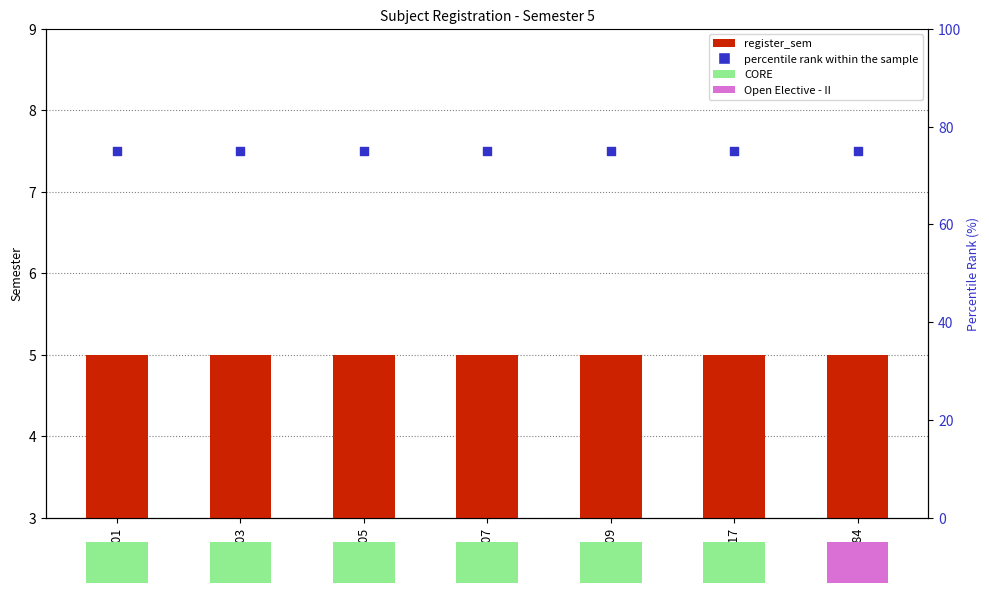

Which series has the largest Y range (max minus min)?

register_sem